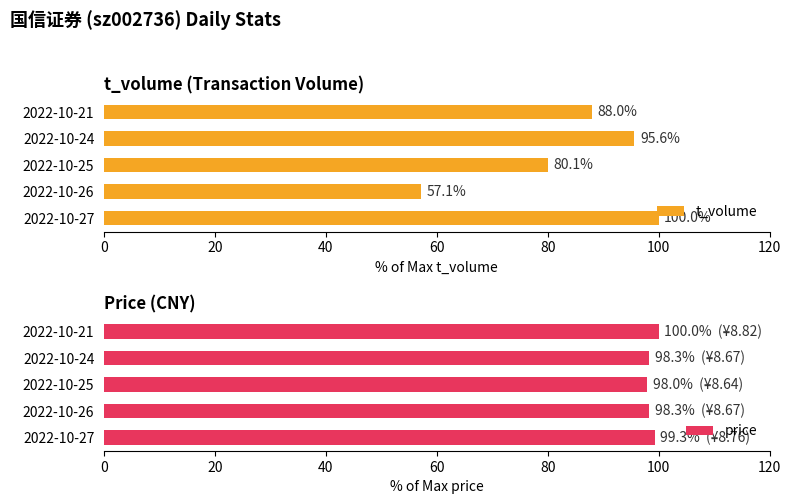

What is the minimum value for price?

98.0